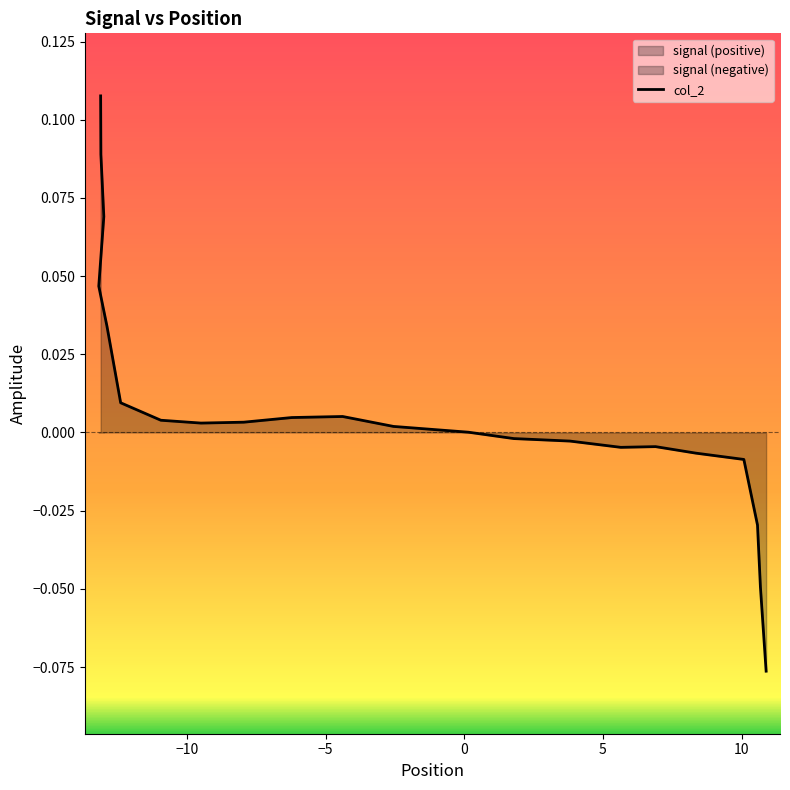

How many data points are above 0?

13